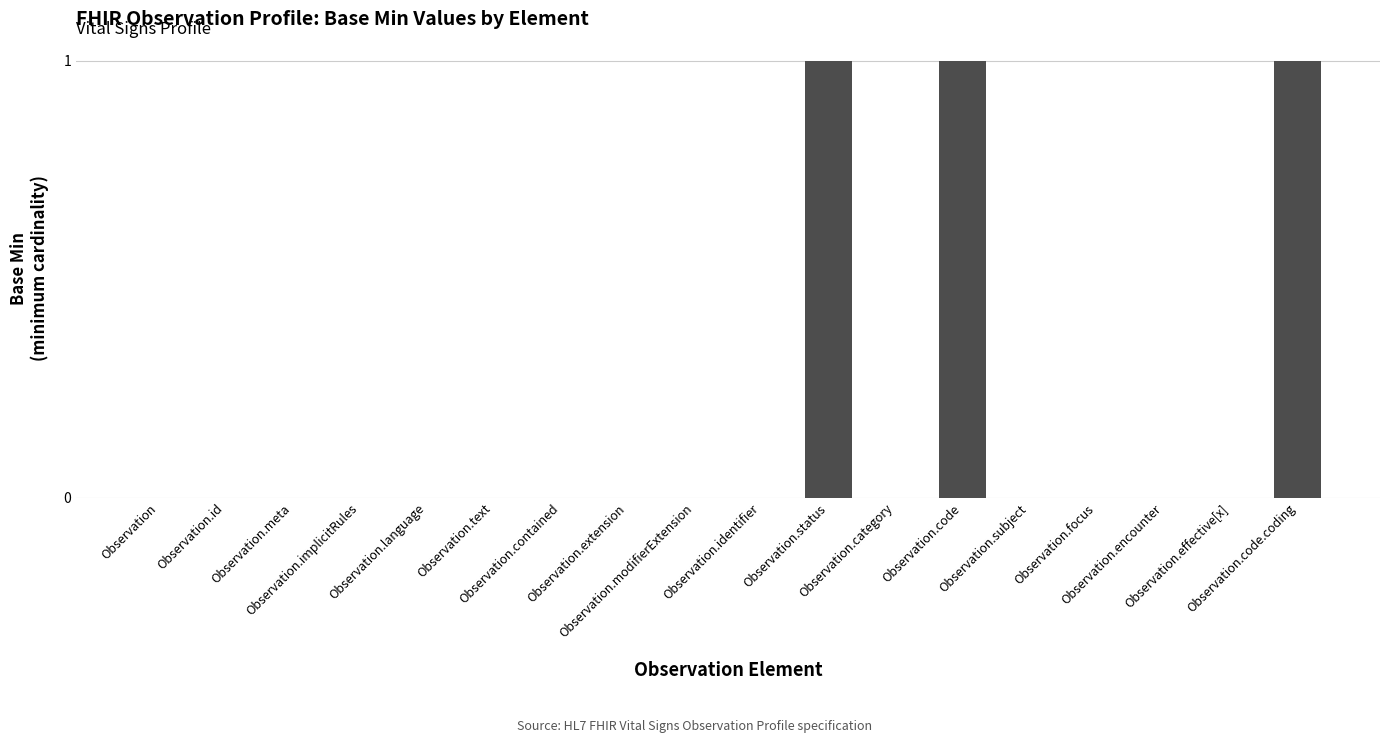

How many categories are shown in the chart?

18